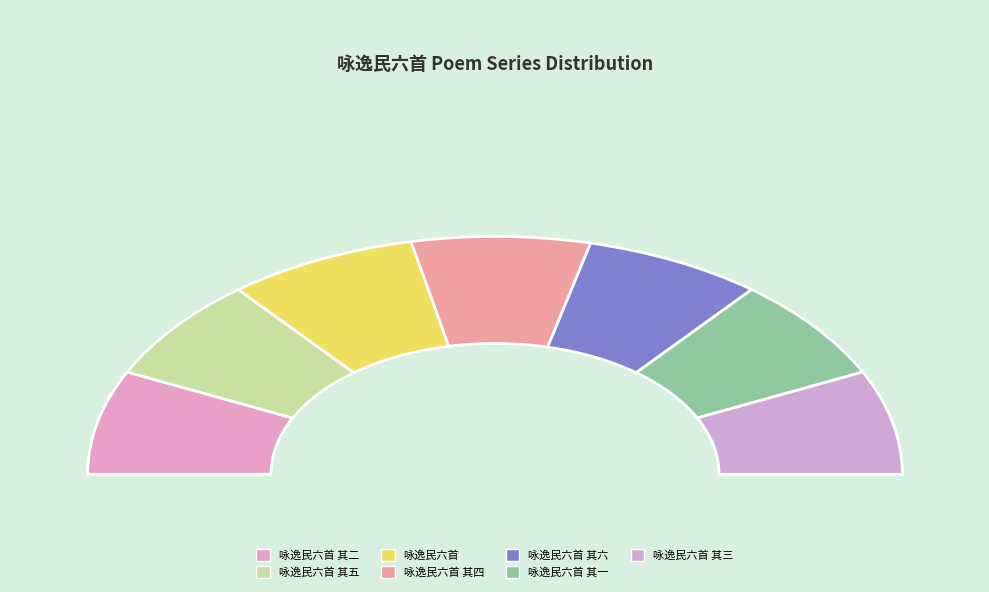

Which slice is the largest?

咏逸民六首